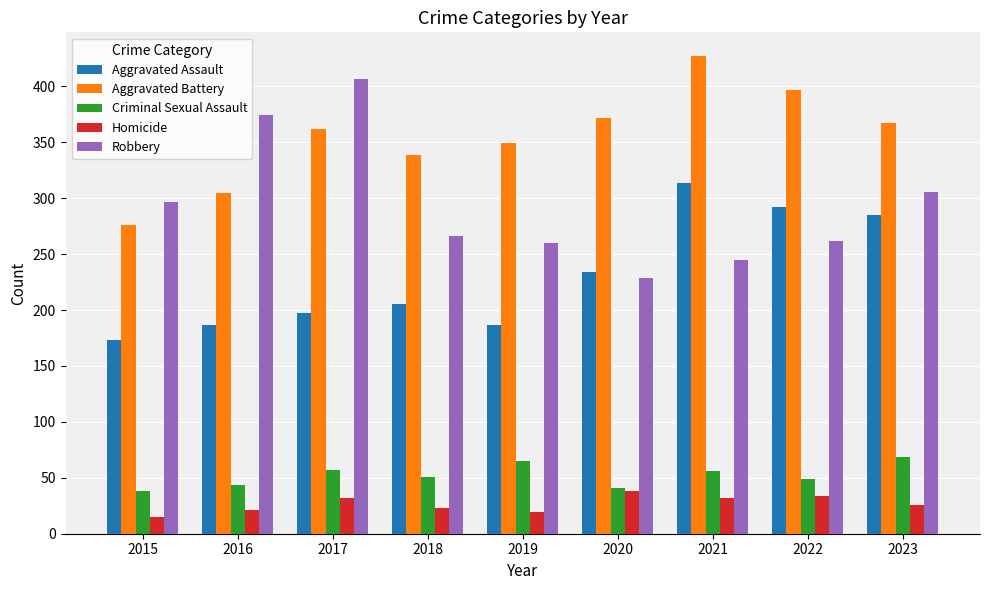

What is the value of the Aggravated Battery bar at the 6th from the left?

372